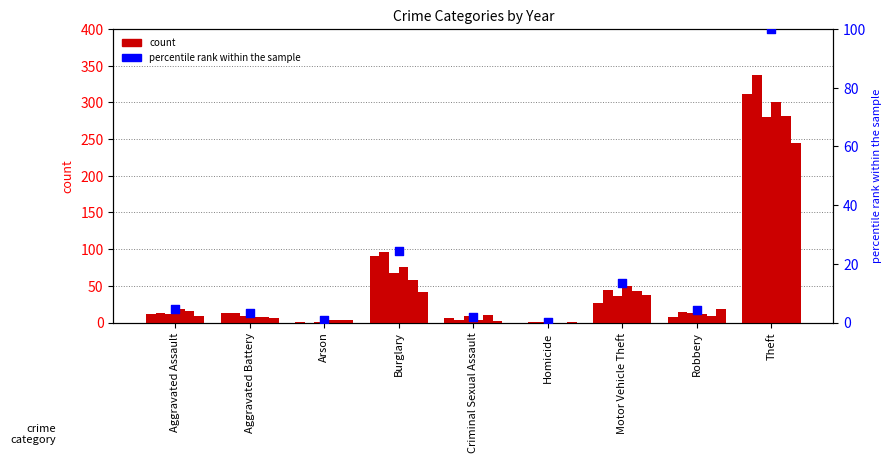

Between Criminal Sexual Assault and Theft, which is larger?

Theft